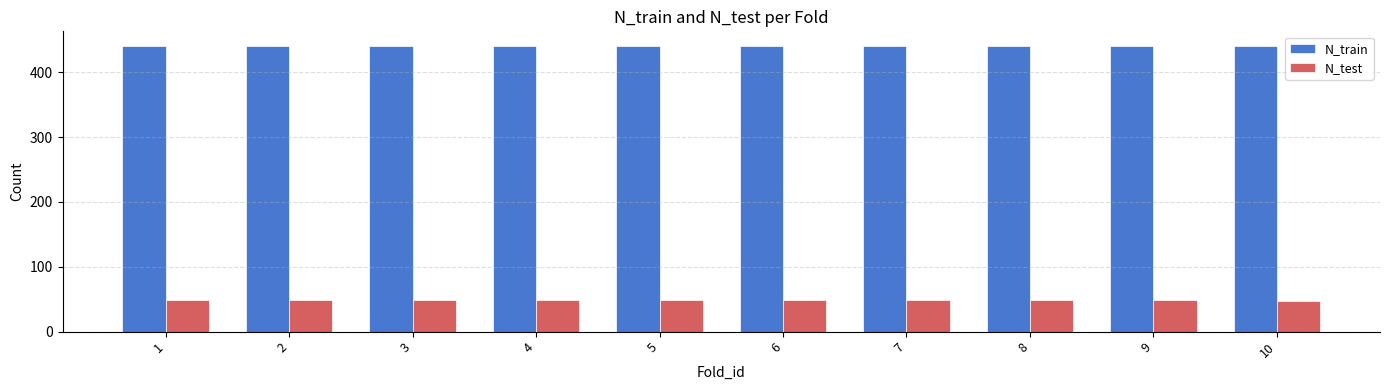

What is the difference between the highest and lowest values at 9?

391